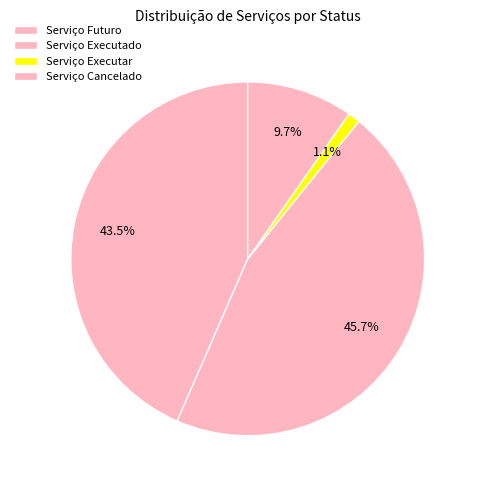

What is the largest slice in the pie chart?

Serviço Executado